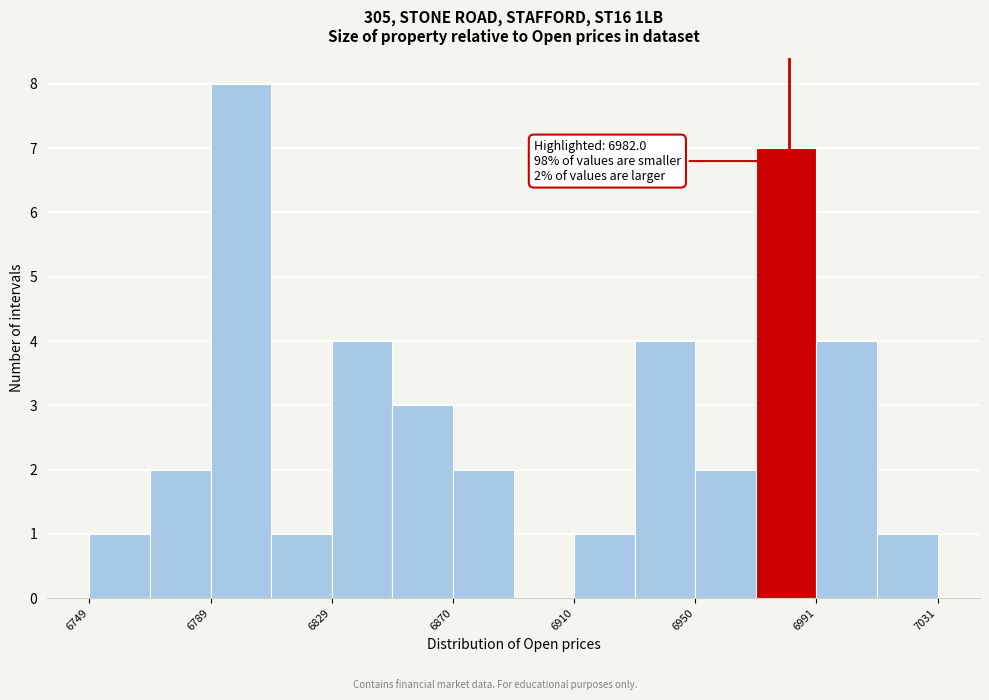

Over which range of the x-axis is the bar tallest?

6790 to 6810